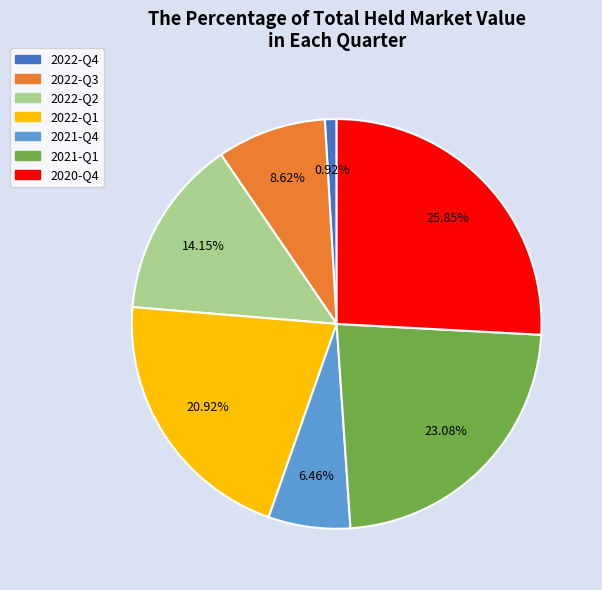

Which slice is the smallest?

2022-Q4